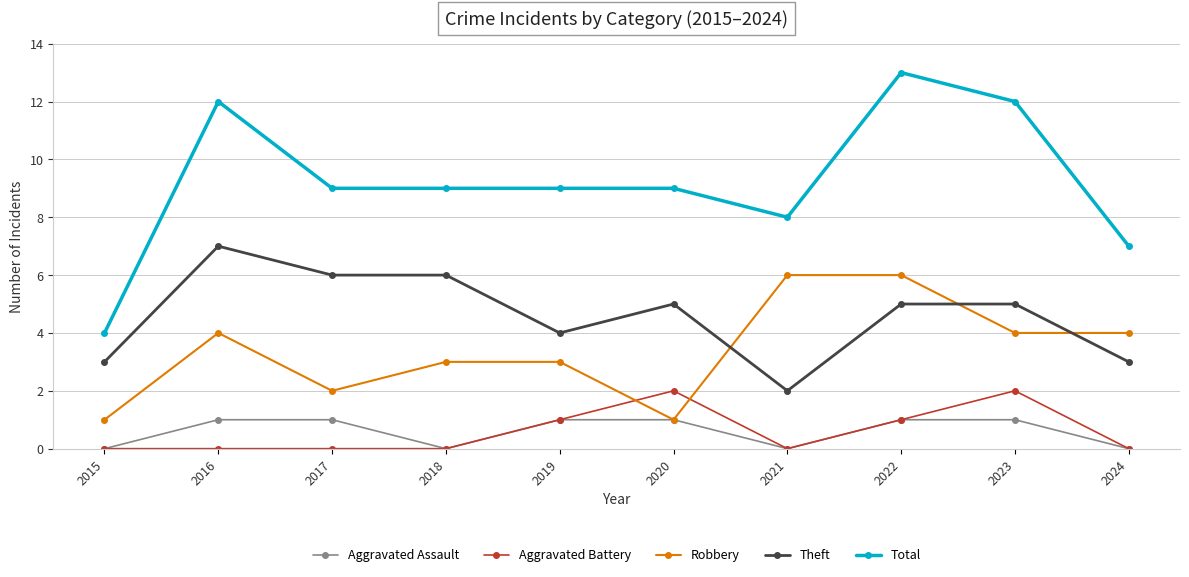

At which category does Robbery reach its first local valley?

2017